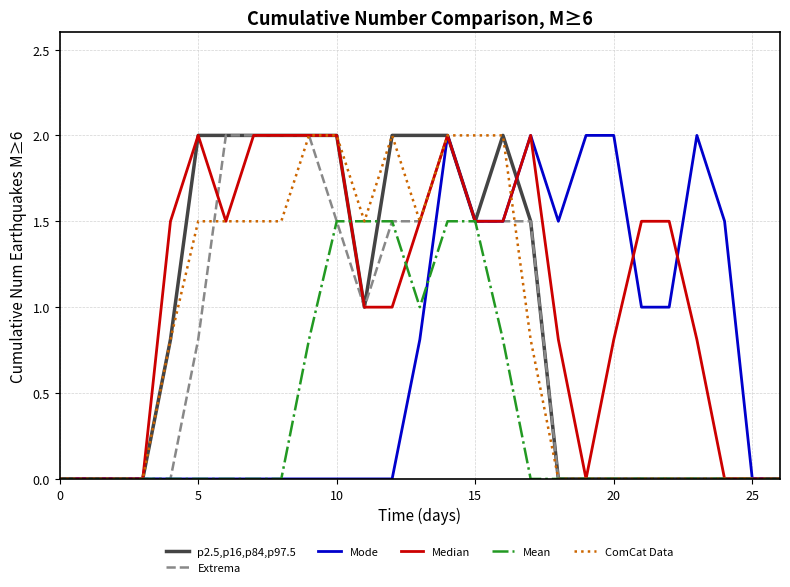

What is the difference between the second highest and minimum values in the Median series?

2.0